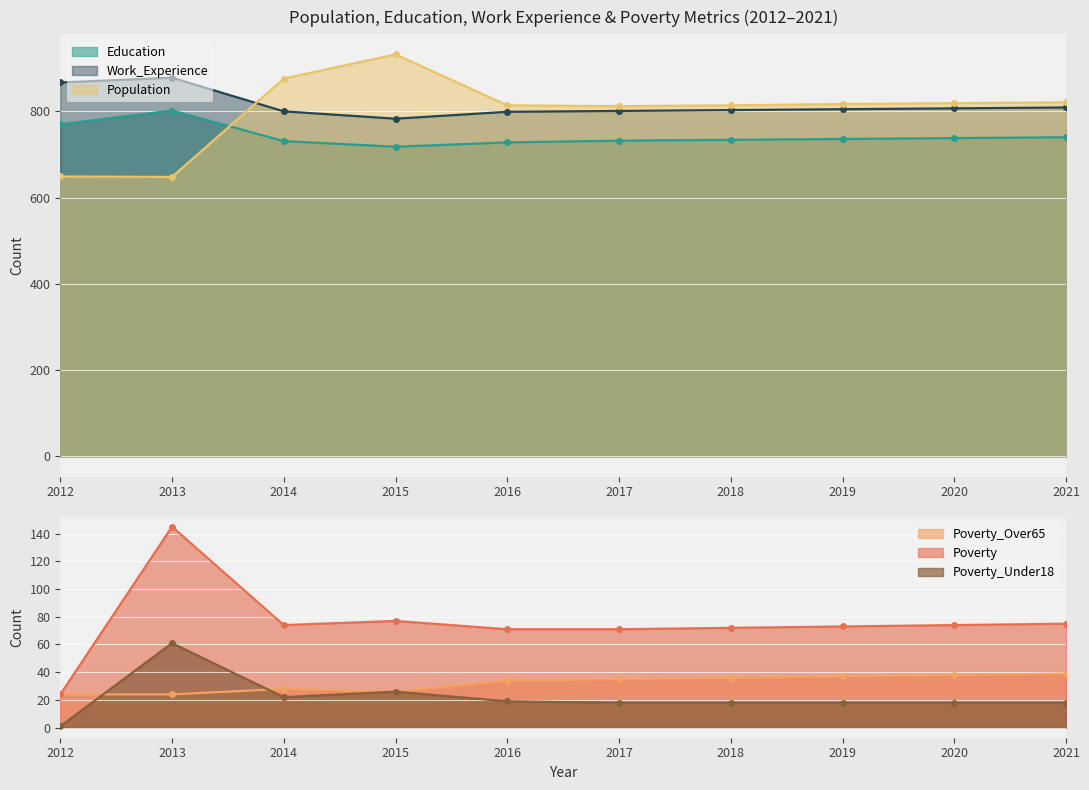

The value of Population at 2015 is 932. True or false?

True